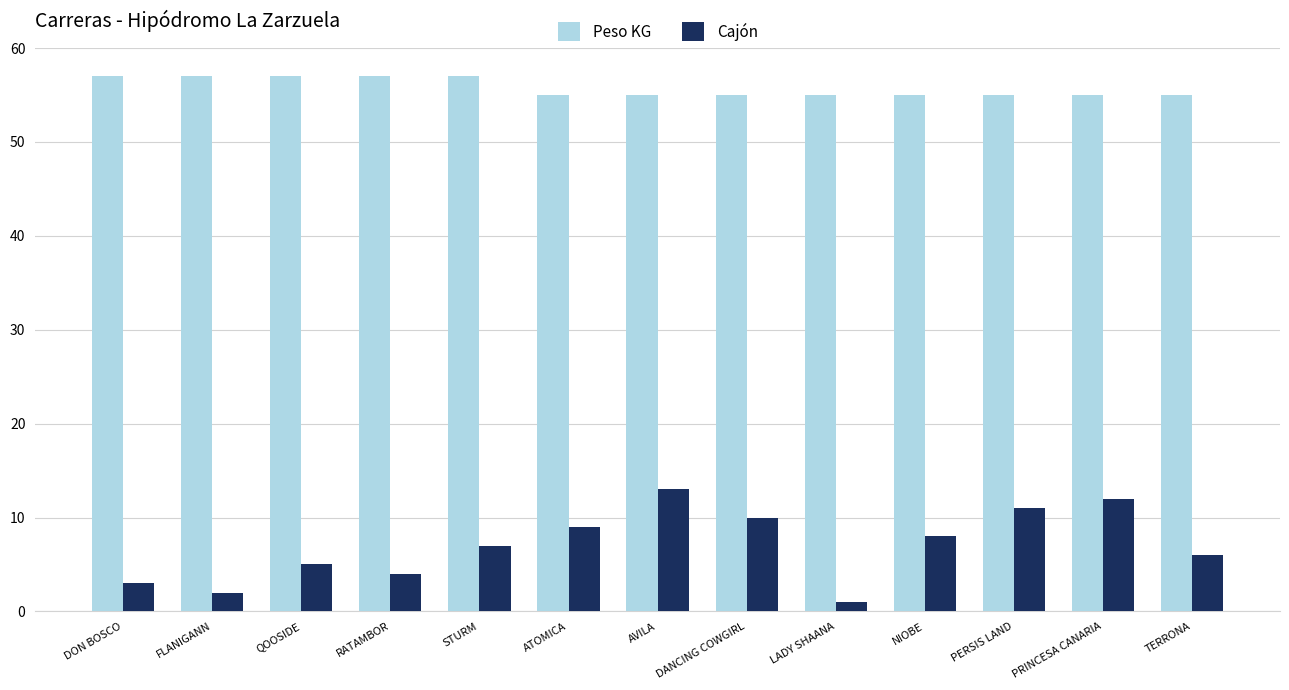

What is the minimum value for Peso KG?

55